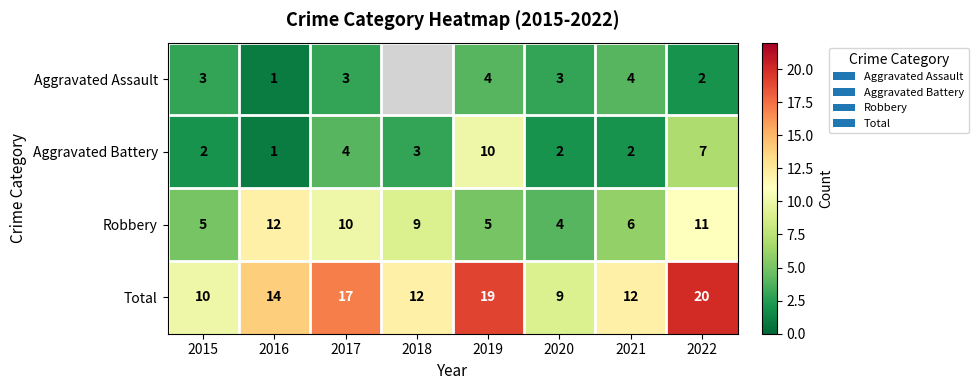

Which series changed the most between 2020 and 2021?

Total